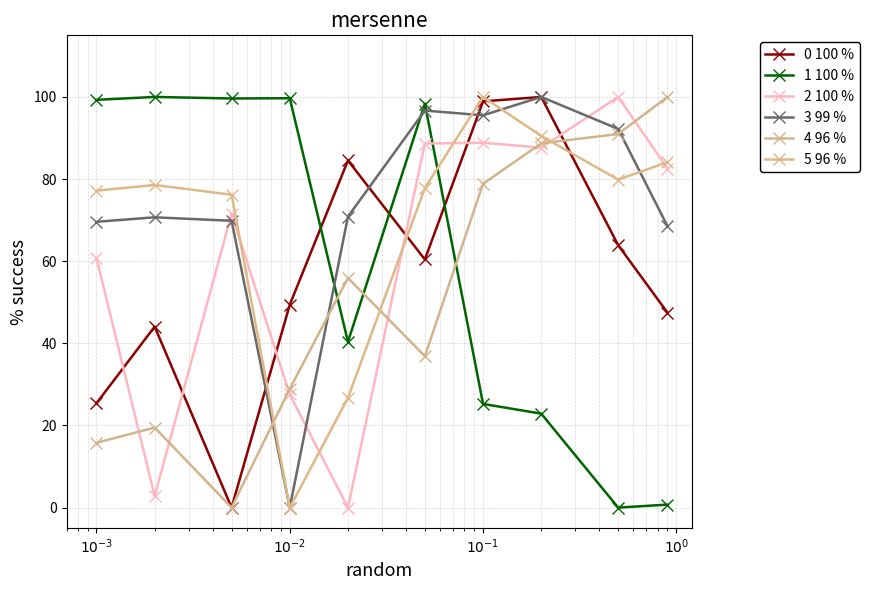

How many data points in 1 100 % are above 98?

5